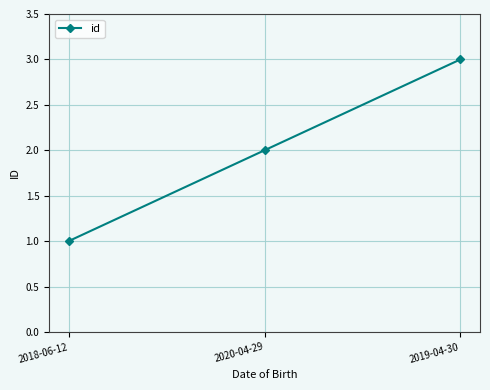

List the labels in order of value, largest first.

2019-04-30, 2020-04-29, 2018-06-12